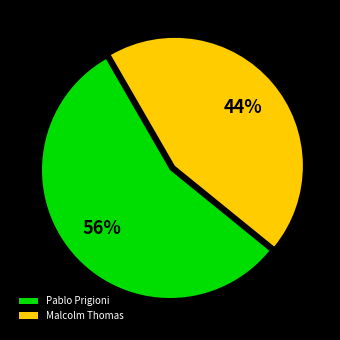

What percentage is the Malcolm Thomas slice, to the nearest percent?

44%